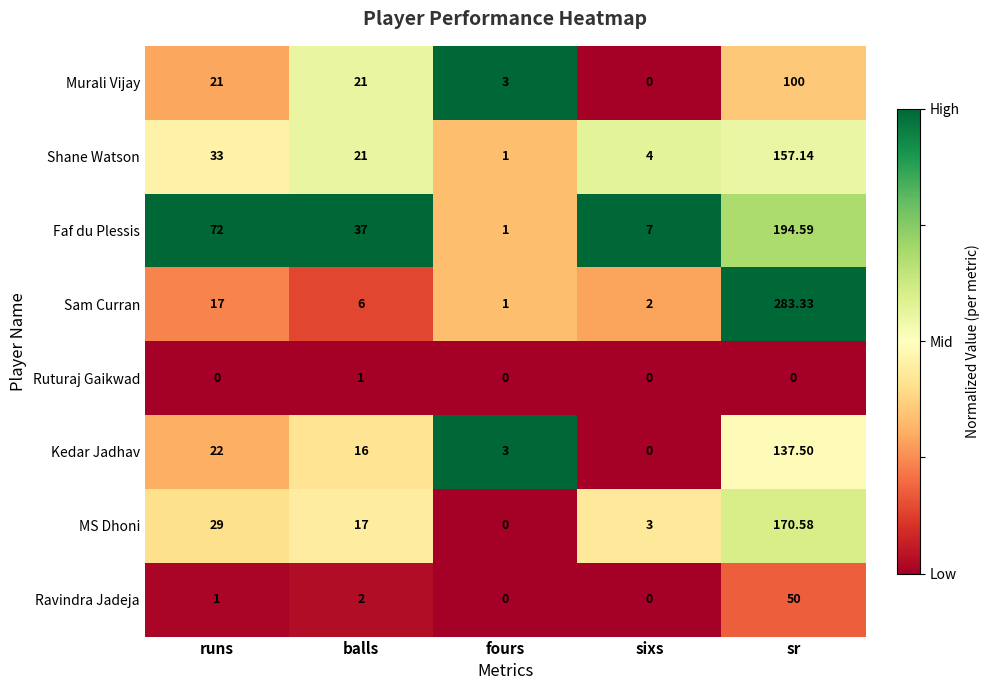

List the series in order of their peak value, lowest first.

Ruturaj Gaikwad, Ravindra Jadeja, Murali Vijay, Kedar Jadhav, Shane Watson, MS Dhoni, Faf du Plessis, Sam Curran